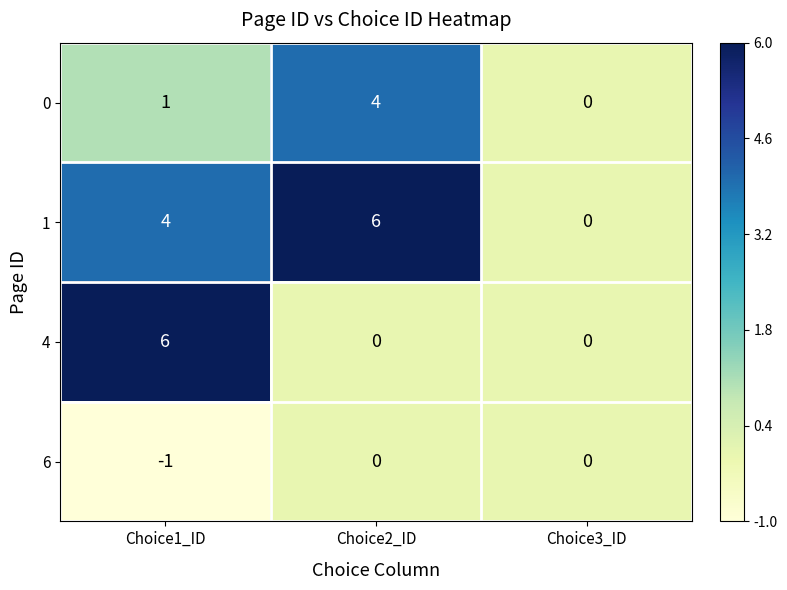

Reading left to right, extract all data points from this chart.

0: 1	4	0
1: 4	6	0
4: 6	0	0
6: -1	0	0